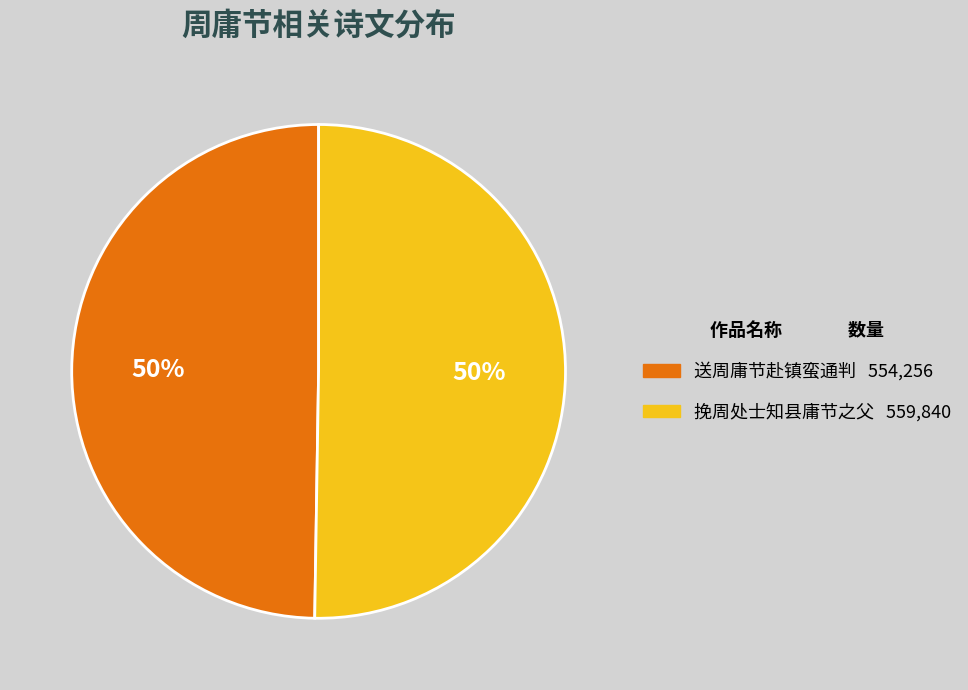

To the nearest percent, what is the average slice percentage?

50%